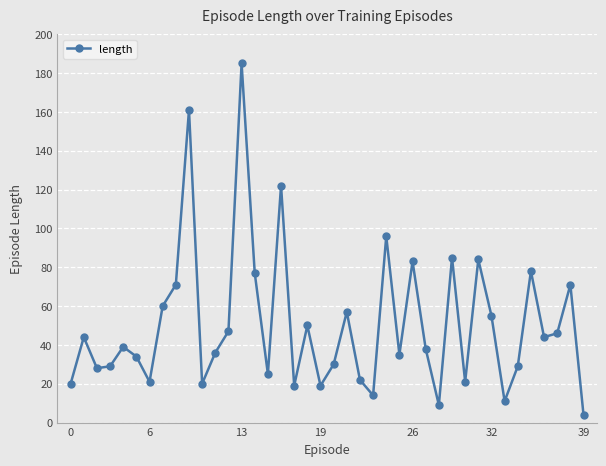

What is the maximum value shown in the chart?

185